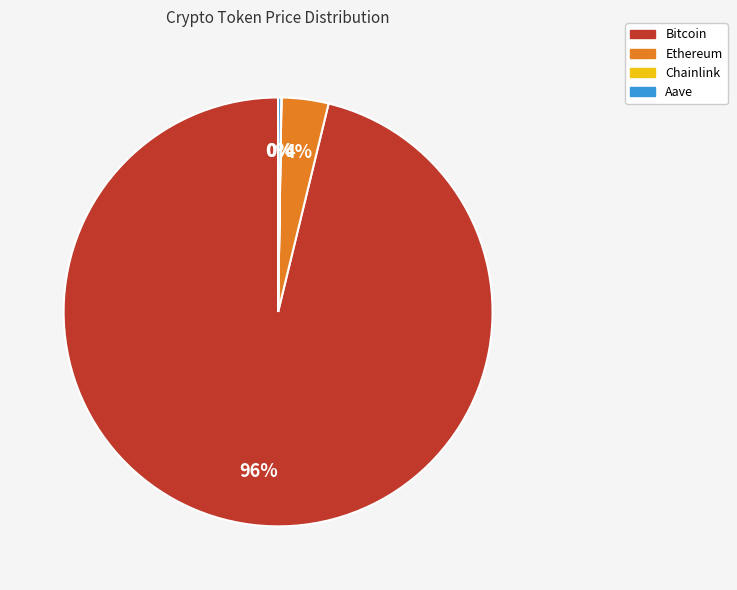

The Ethereum slice represents 18% of the pie. True or false?

False